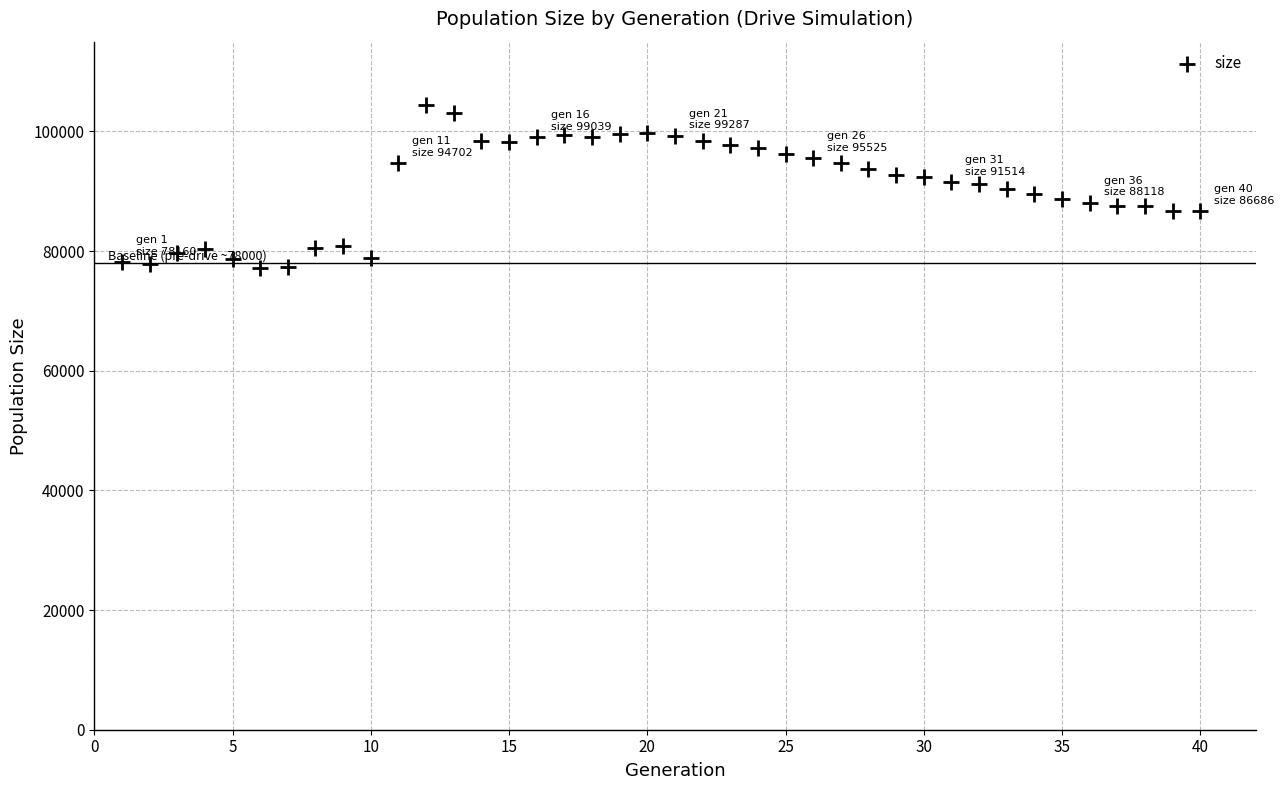

What is the range of Y values (max minus min)?

27228